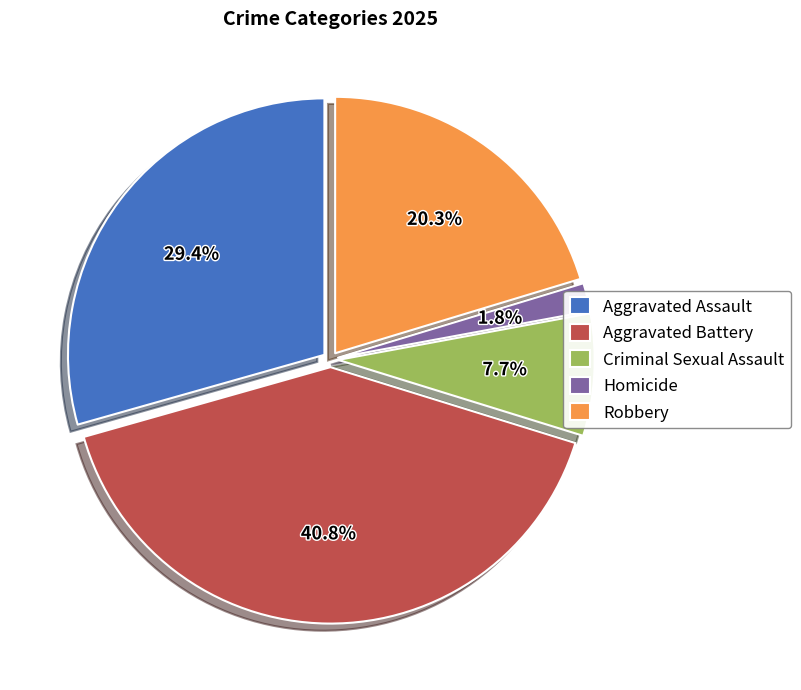

Is it true that Aggravated Assault is 29% of the pie?

True